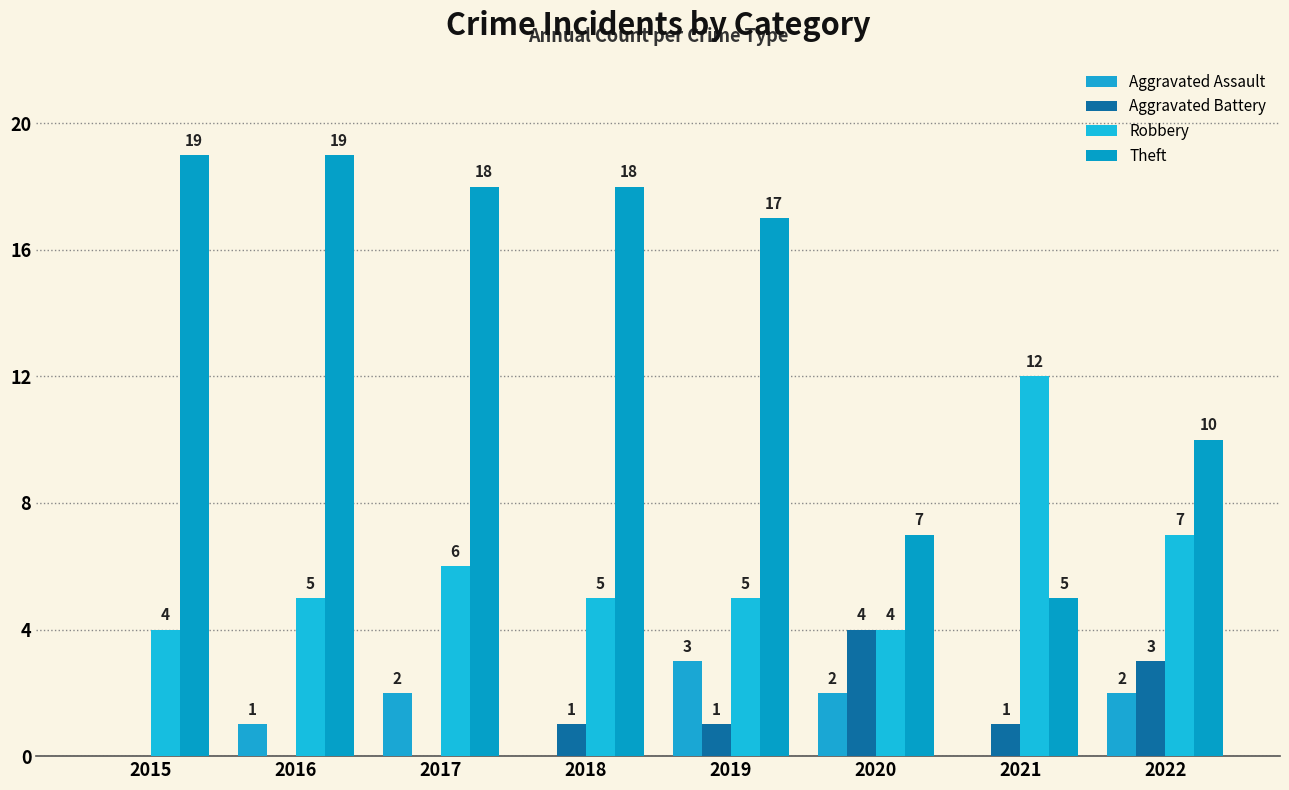

Does the chart contain stacked bars?

No